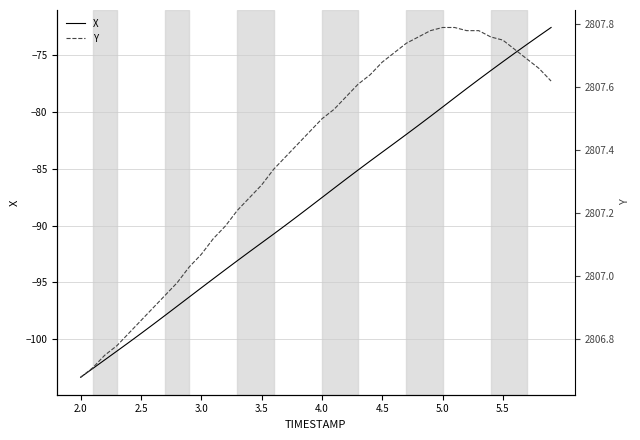

True or false: X has a value of -83.5 at 4.5.

True